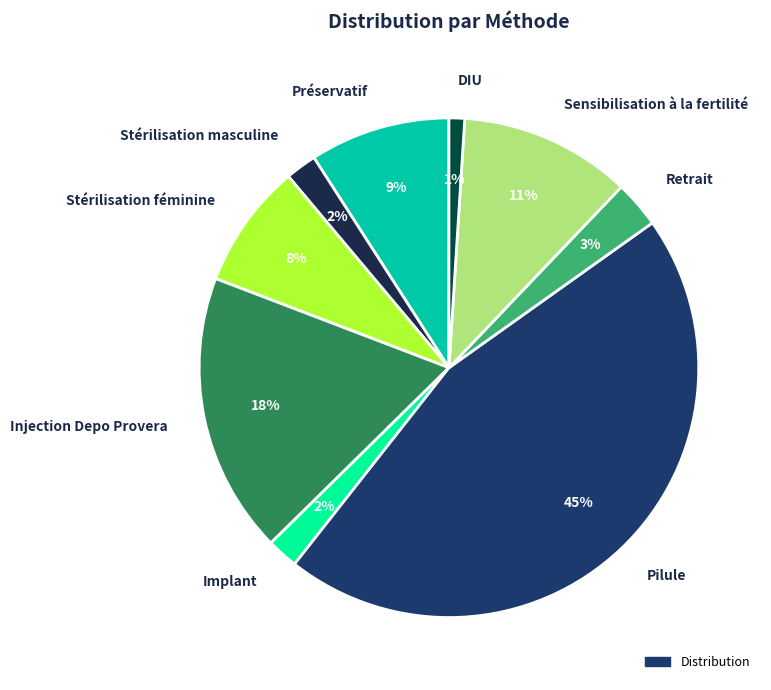

To the nearest percent, what portion does Implant represent?

2%